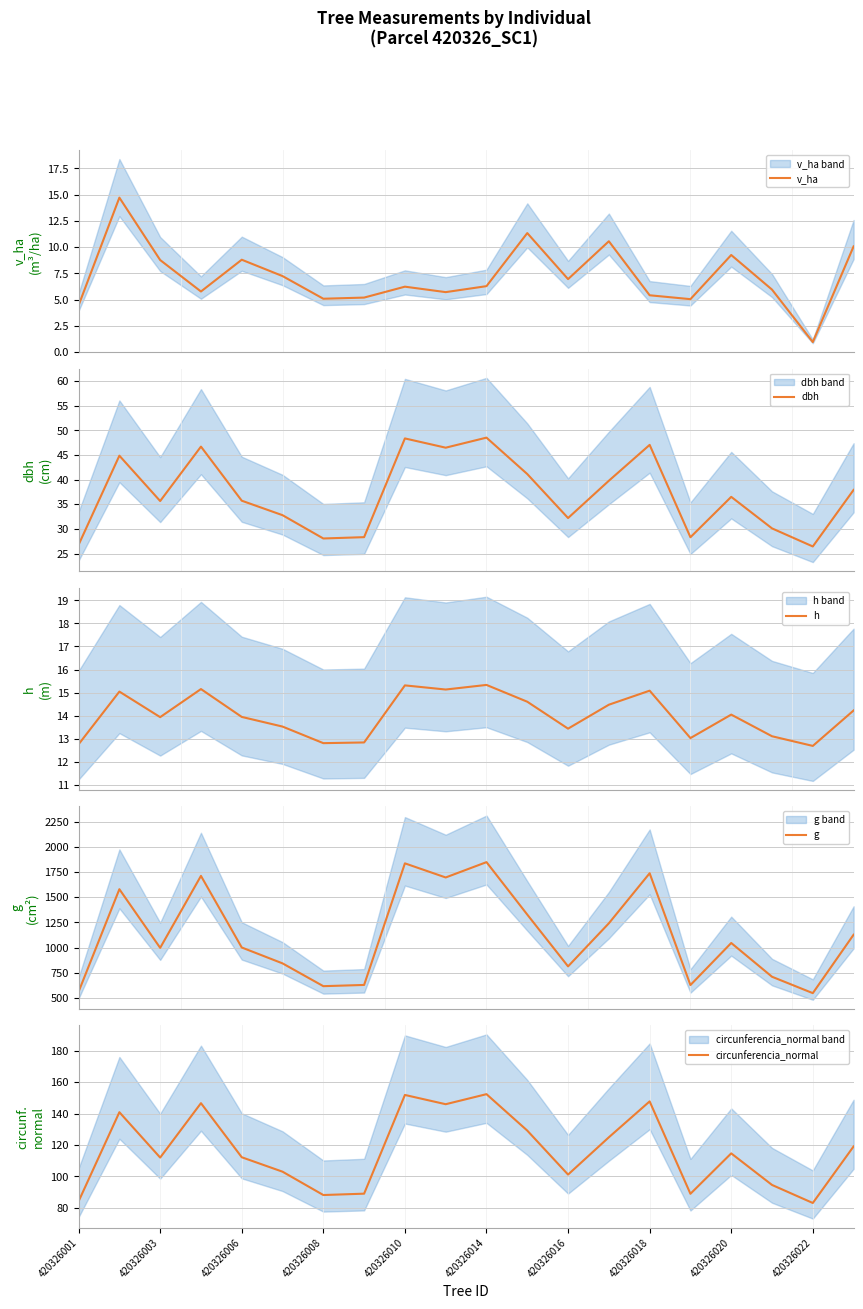

Is it true that circunferencia_normal equals 83.0 at 420326022?

True